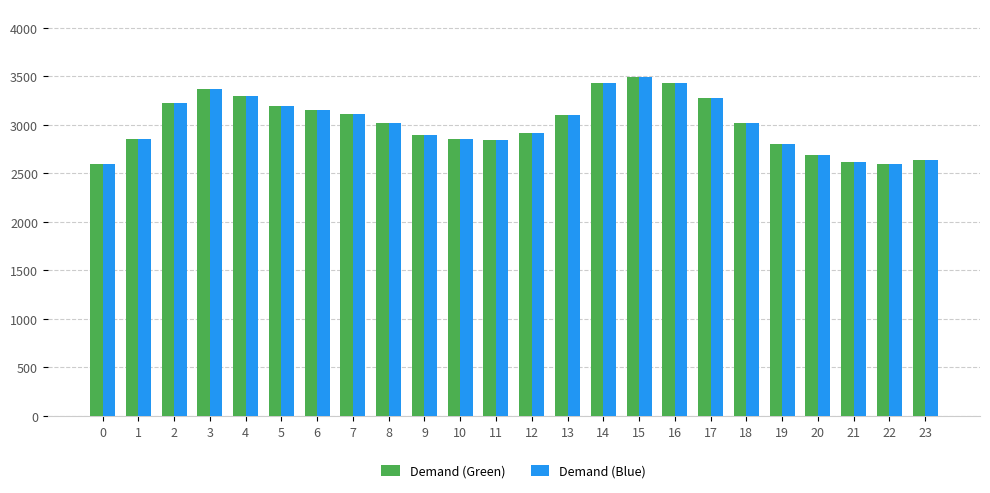

The Demand (Green) series shows 3226 at 2. True or false?

True